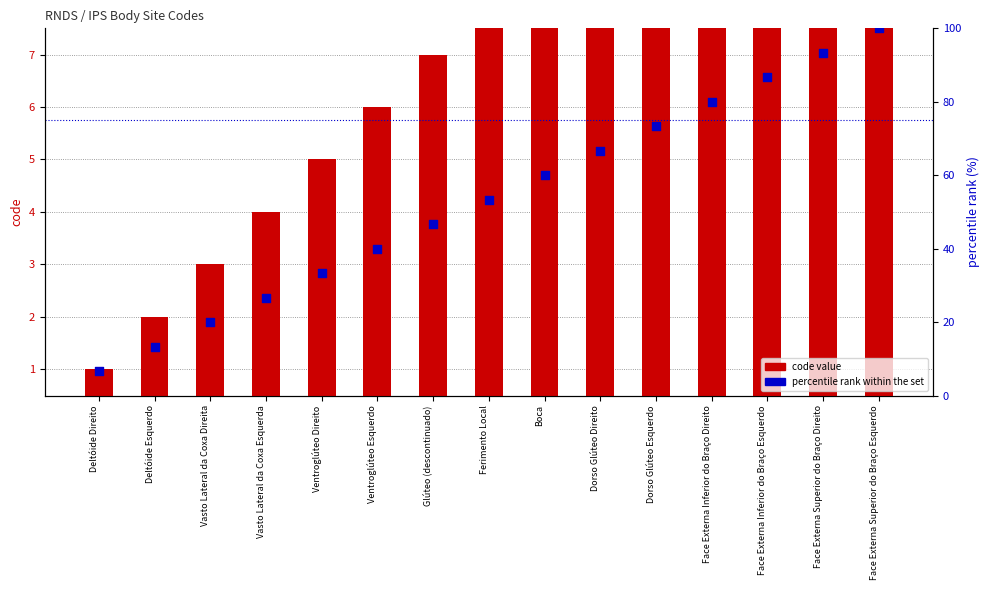

Is the value of code value at Face Externa Superior do Braço Direito greater than the value of percentile rank within the set at Ventroglúteo Direito?

No